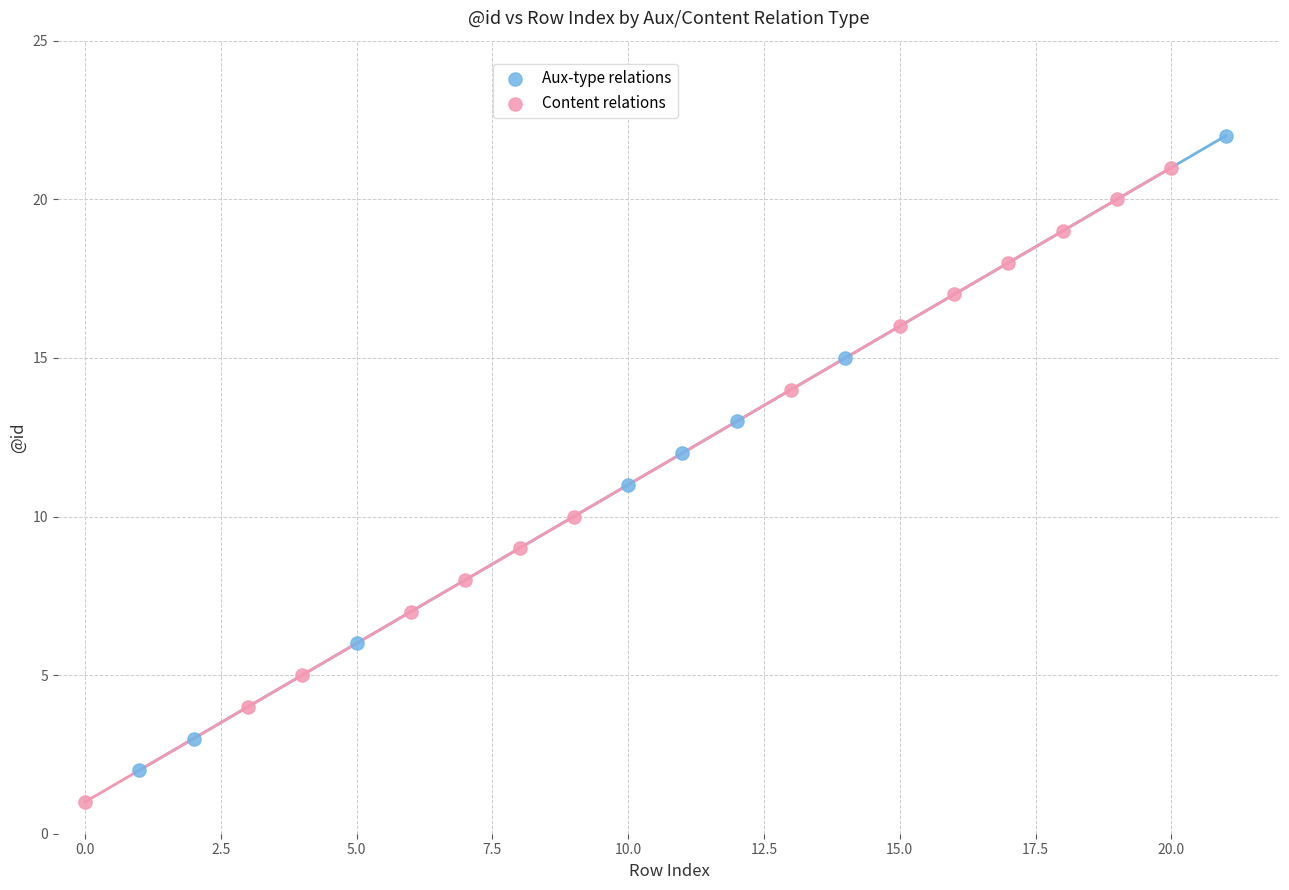

Which series contains the lowest Y value?

Content relations